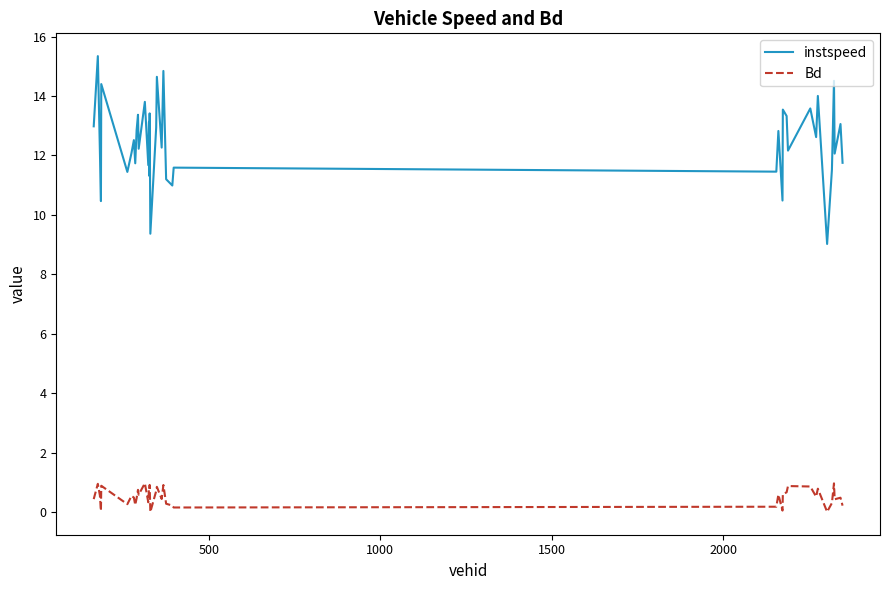

What is the greatest value displayed?

15.3